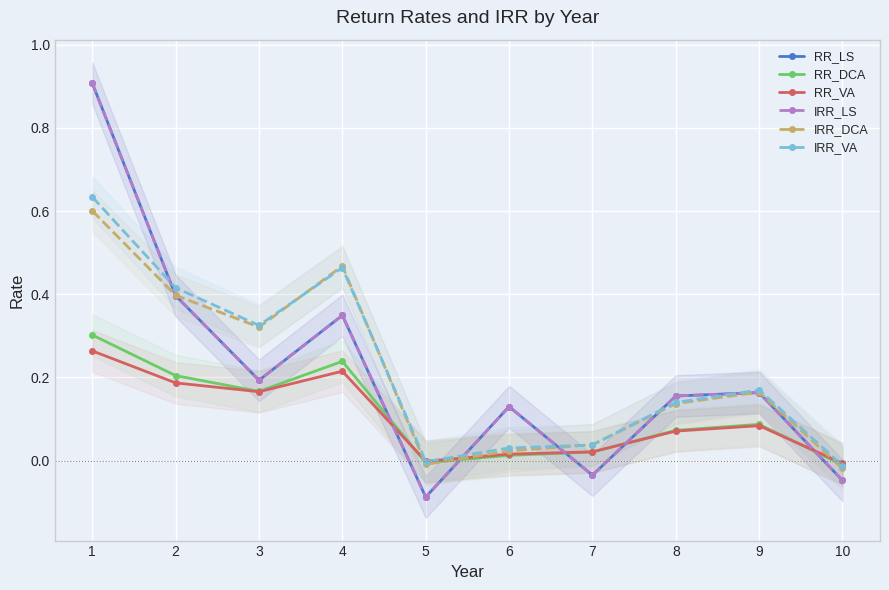

Is it true that RR_LS equals -0.1 at 10?

False